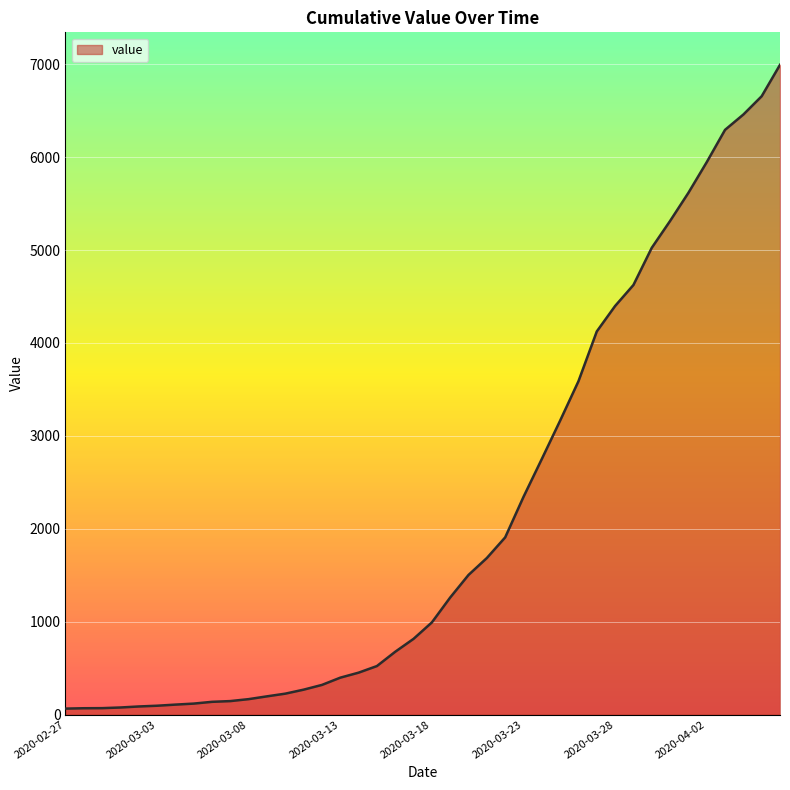

What is the greatest value displayed?

6994